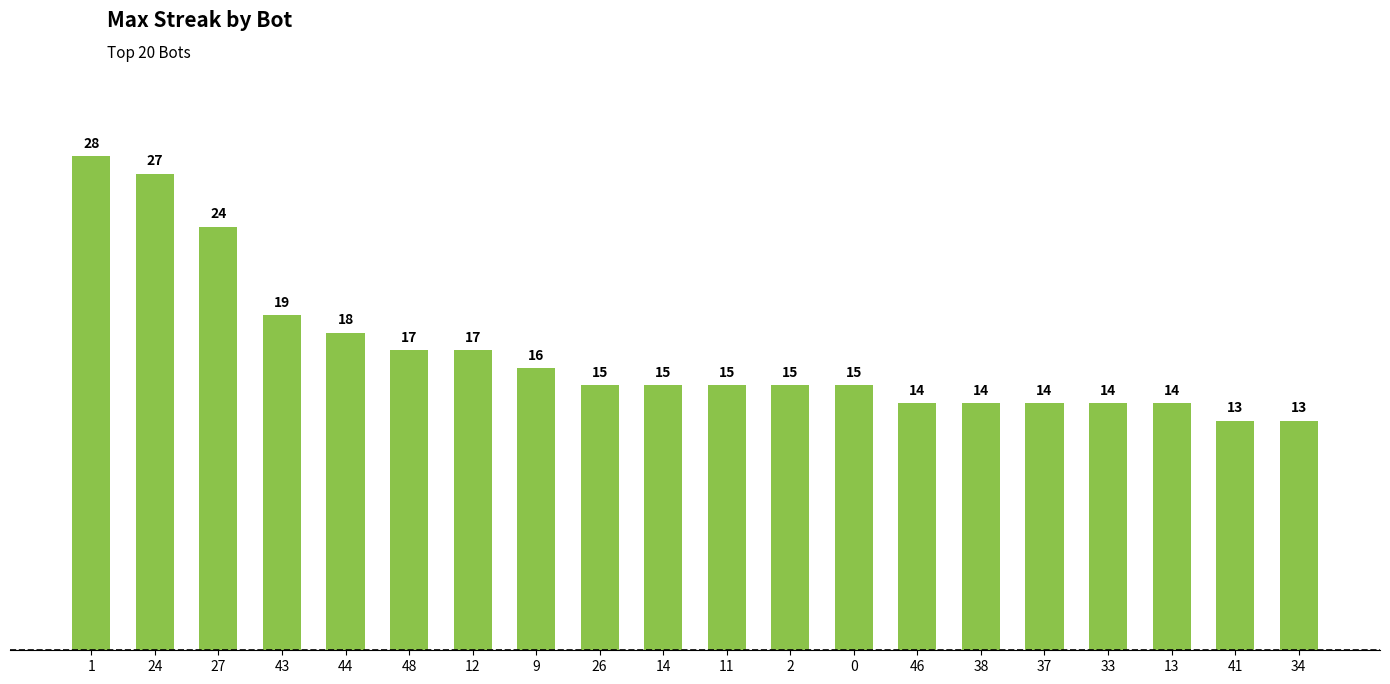

Which has a higher value, 14 or 27?

27